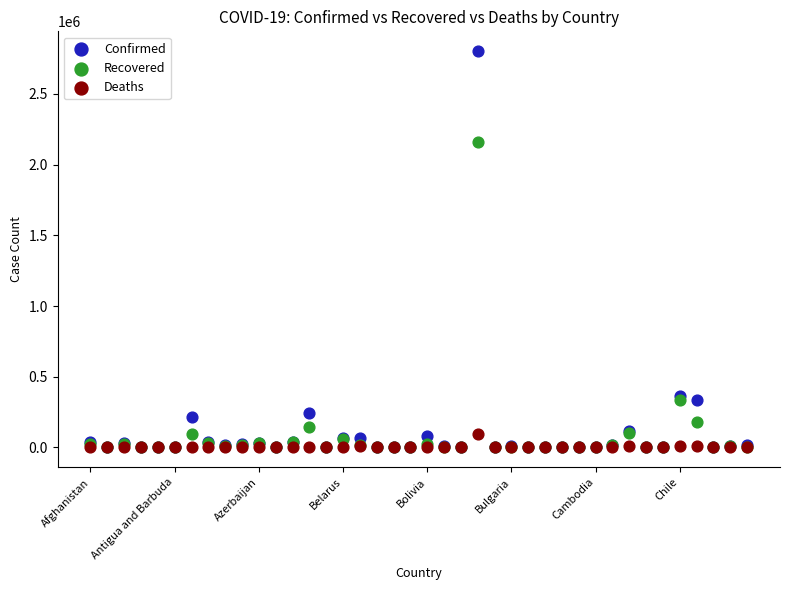

In the Confirmed series, what Y value is closest to 1400996?

364723